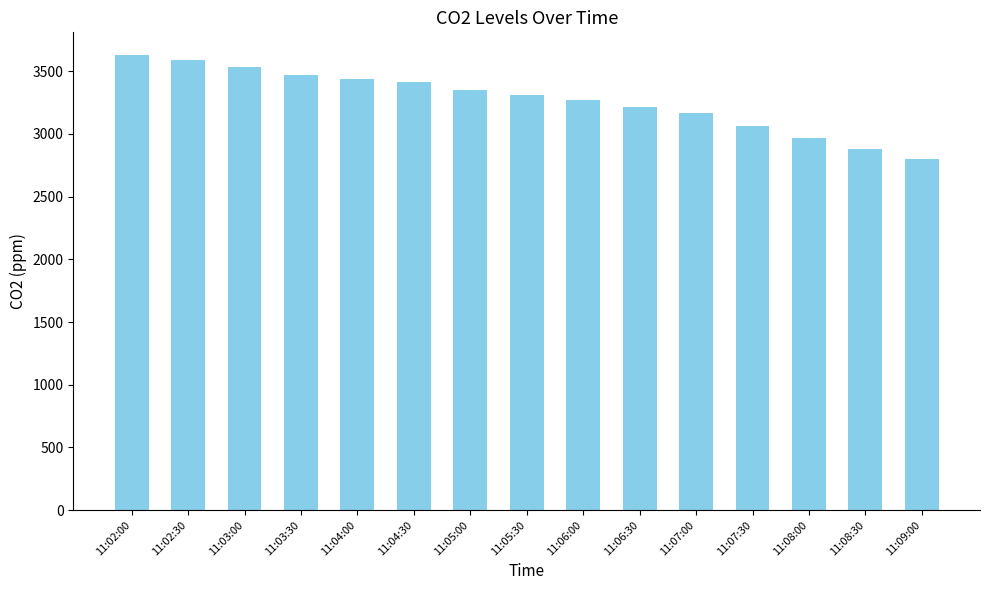

Count the number of data series in this chart.

1